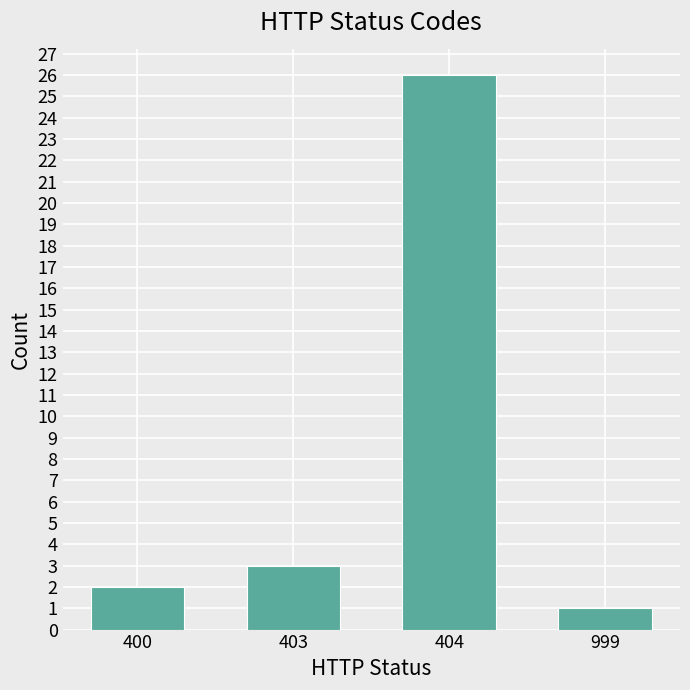

Reading left to right, list all the values displayed in this chart.

2	3	26	1